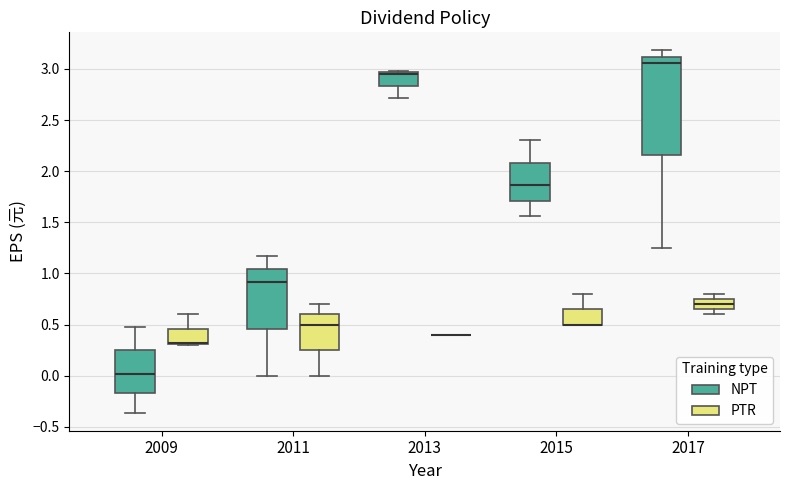

Reading left to right, transcribe this box plot: for each box, give where its median line is, the range the box spans, and where its two whiskers end, as read against the y-axis. The values are not printed on the chart, so give them approximately, as read against the axis.

2009 (NPT): median 0.00, box -0.15 to 0.25, whiskers -0.35 to 0.50
2009 (PTR): median 0.30 (drawn on the box's lower edge), box 0.30 to 0.45, whiskers 0.30 to 0.60
2011 (NPT): median 0.90, box 0.45 to 1.05, whiskers 0.00 to 1.15
2011 (PTR): median 0.50, box 0.25 to 0.60, whiskers 0.00 to 0.70
2013 (NPT): median 2.95 (drawn on the box's upper edge), box 2.85 to 2.95, whiskers 2.70 to 3.00
2013 (PTR): box collapsed to a line at 0.40, whiskers 0.40 to 0.40
2015 (NPT): median 1.85, box 1.70 to 2.10, whiskers 1.55 to 2.30
2015 (PTR): median 0.50 (drawn on the box's lower edge), box 0.50 to 0.65, whiskers 0.50 to 0.80
2017 (NPT): median 3.05, box 2.15 to 3.10, whiskers 1.25 to 3.20
2017 (PTR): median 0.70, box 0.65 to 0.75, whiskers 0.60 to 0.80